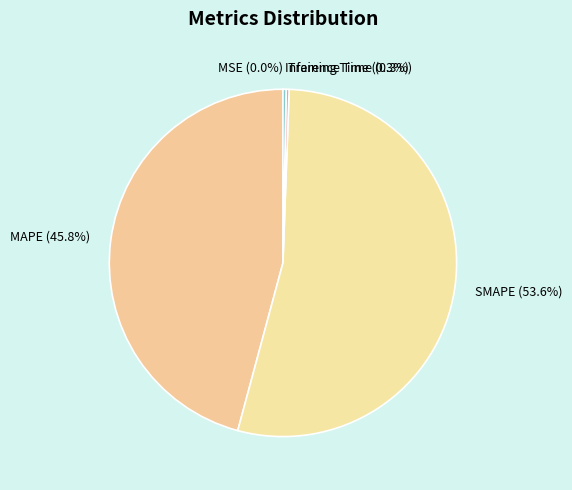

What portion of the pie excludes SMAPE?

46.4%